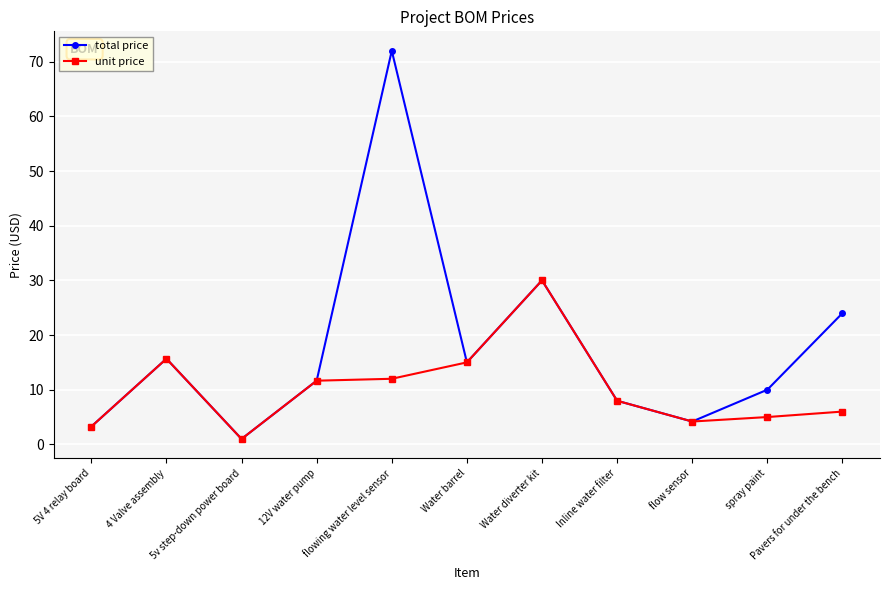

Where is the first local minimum for unit price?

5v step-down power board